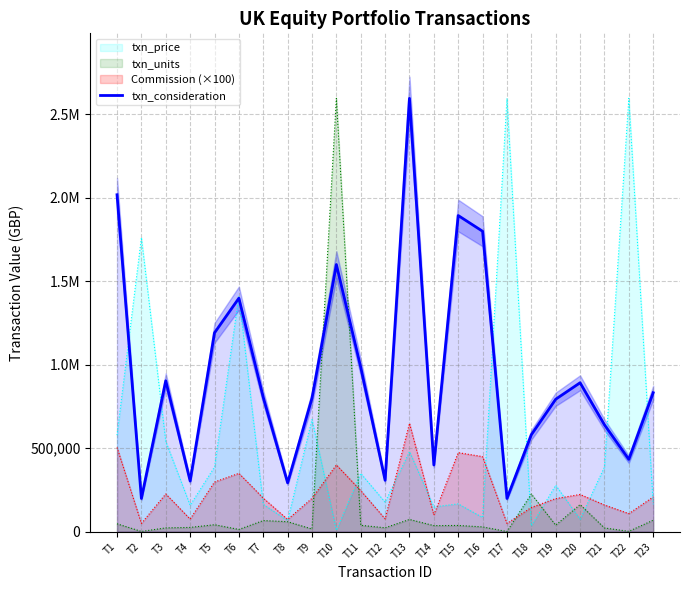

Where is the data nearest to the value 1396367?

T6